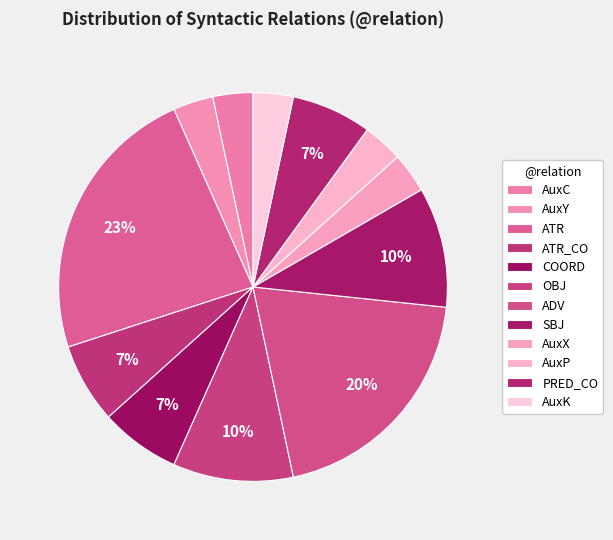

How many segments does this pie chart have?

12